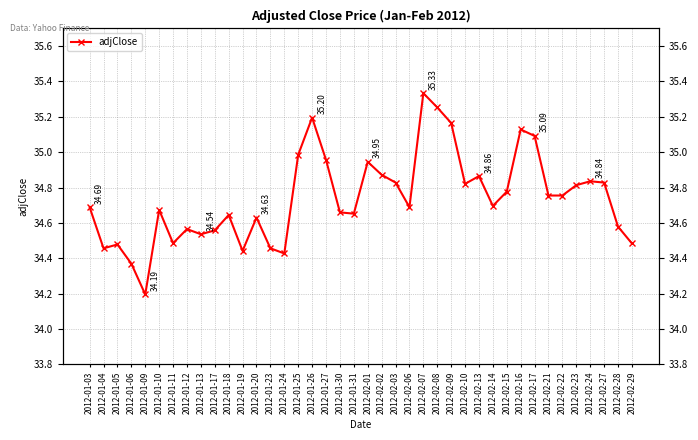

At which category does the chart reach its minimum across all series?

2012-01-09